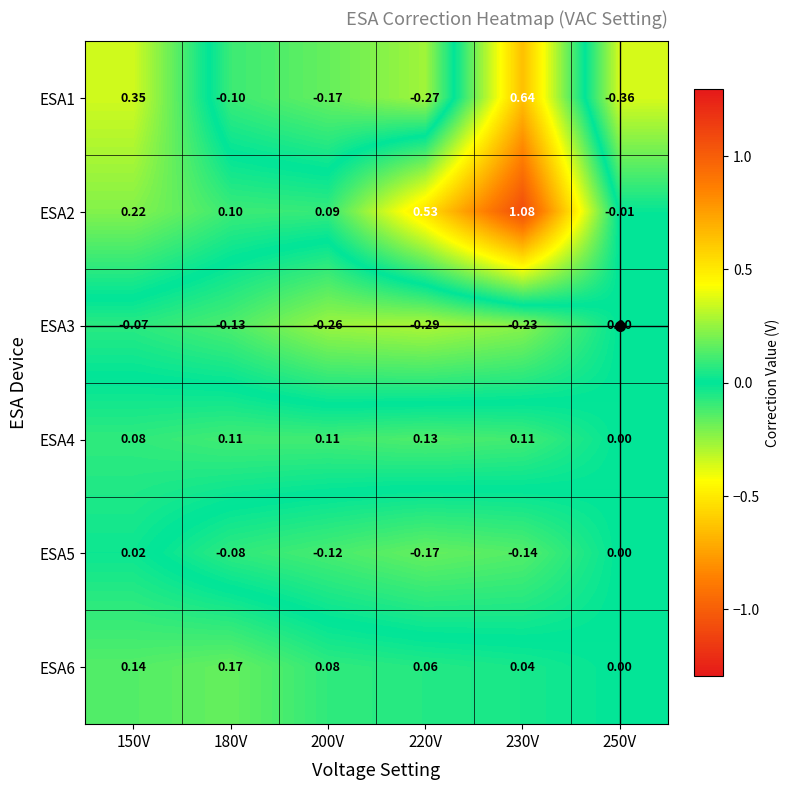

Which series changed the most between 200V and 230V?

ESA2